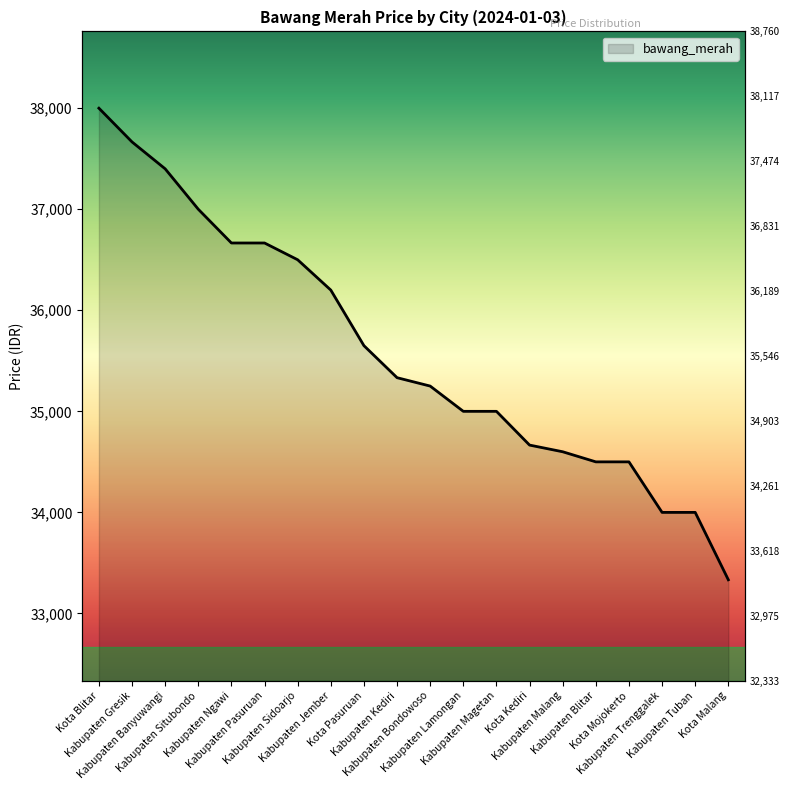

What is the sum of the values at Kota Blitar and Kabupaten Banyuwangi?

75400